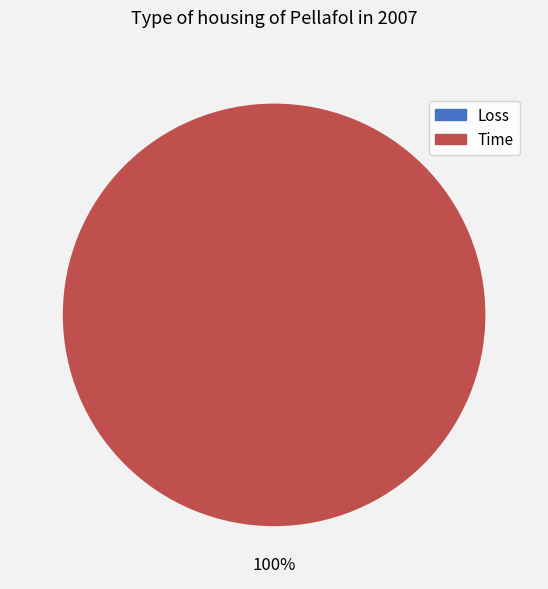

To the nearest percent, what portion does Time represent?

100%